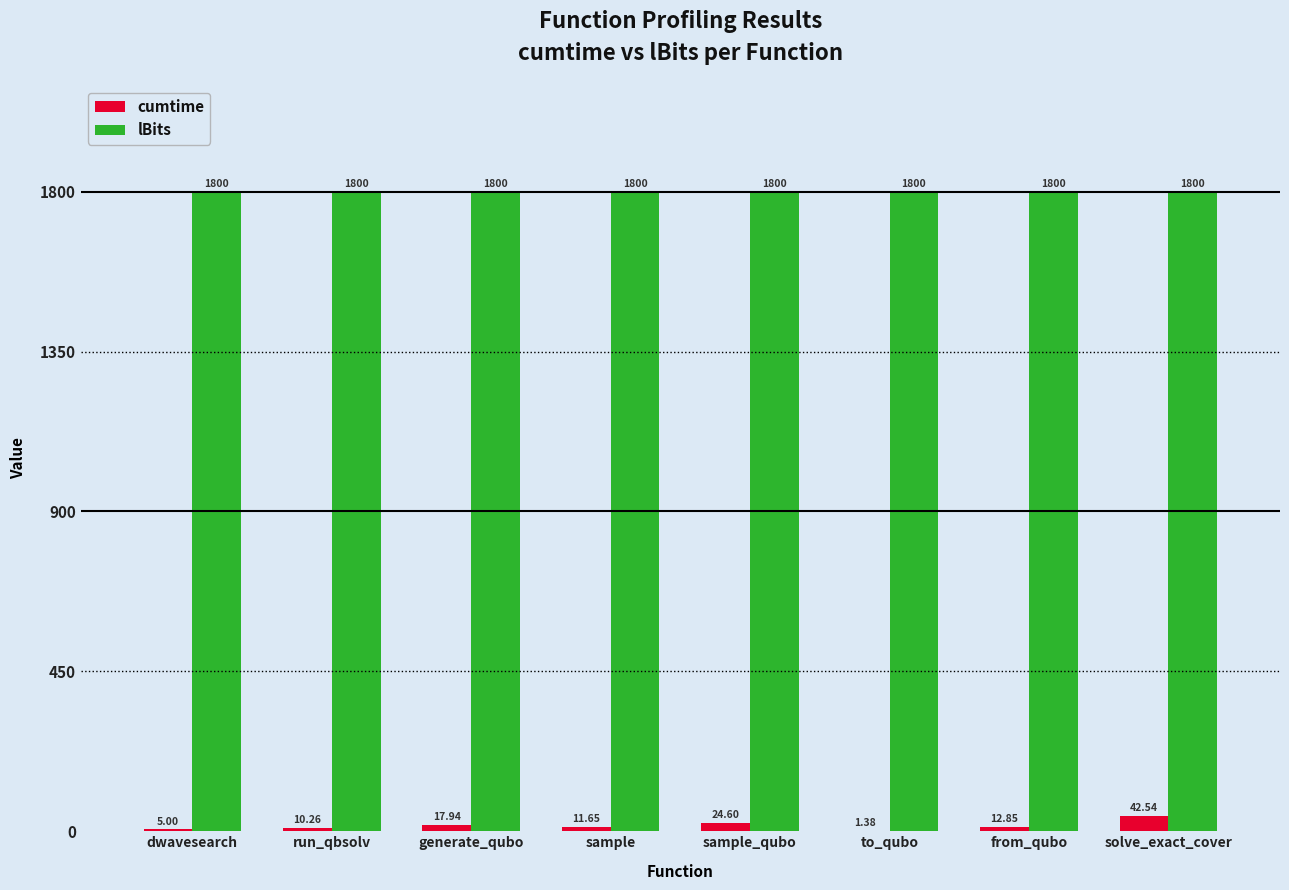

What is the total value across all series at run_qbsolv?

1810.3